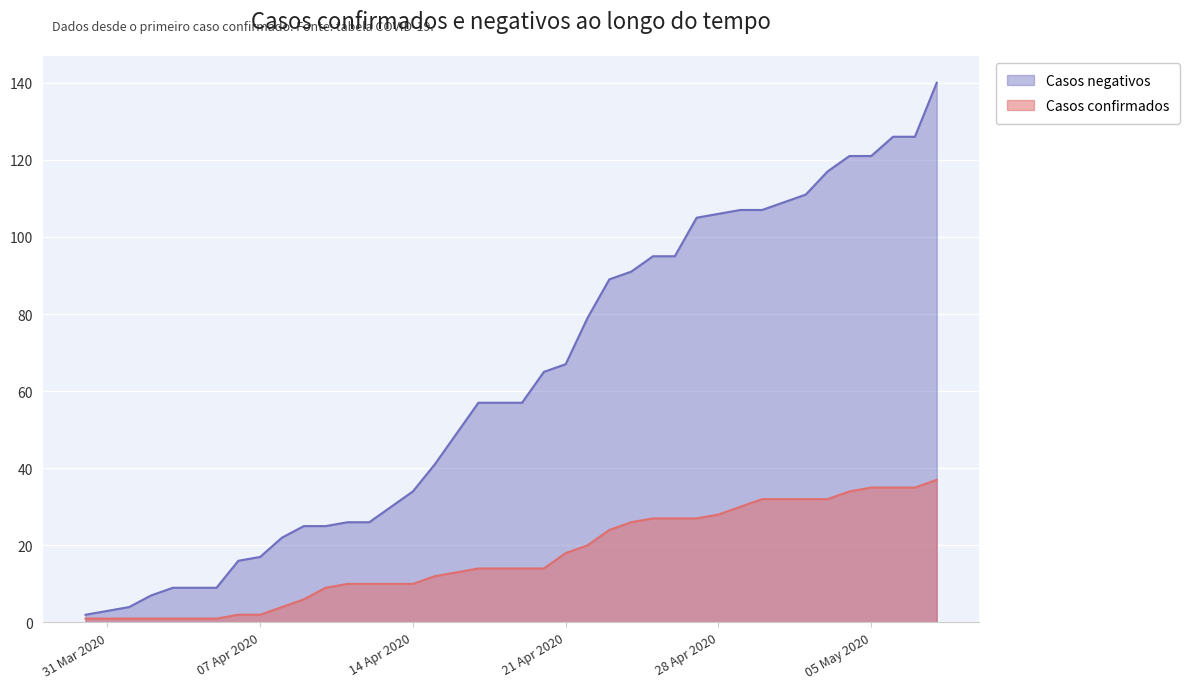

Which label corresponds to the smallest value in the chart?

2020/03/30